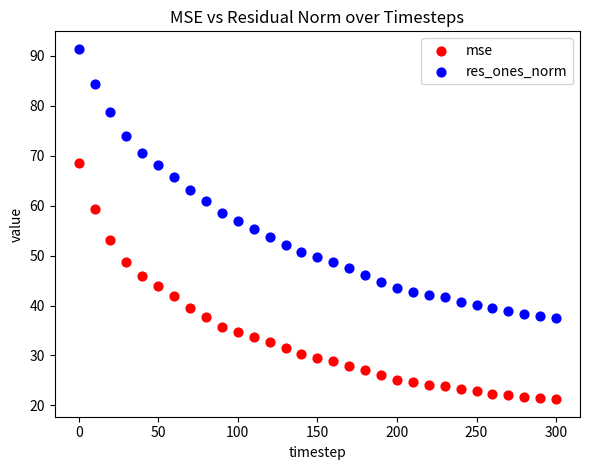

What is the X range (max minus min) for the scatter plot?

300.0